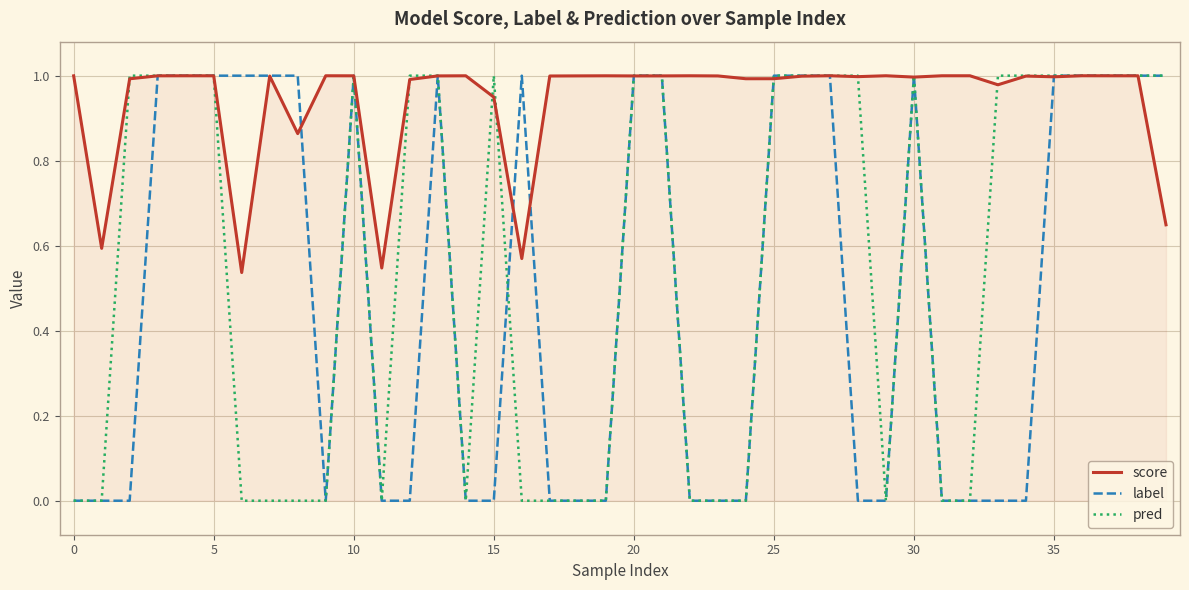

True or false: label has more than 1 points higher than both neighbors.

True